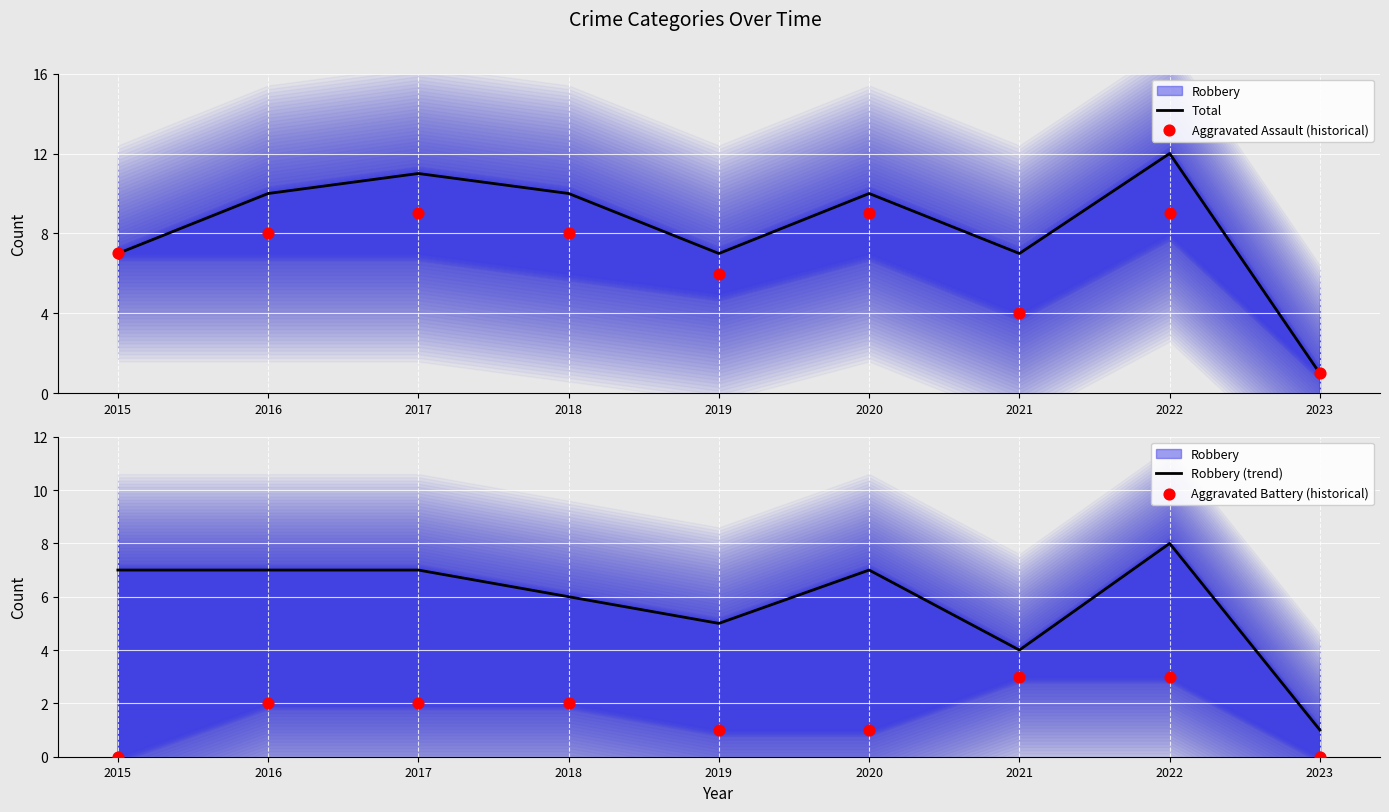

What is the total value across all series at 2016?

27